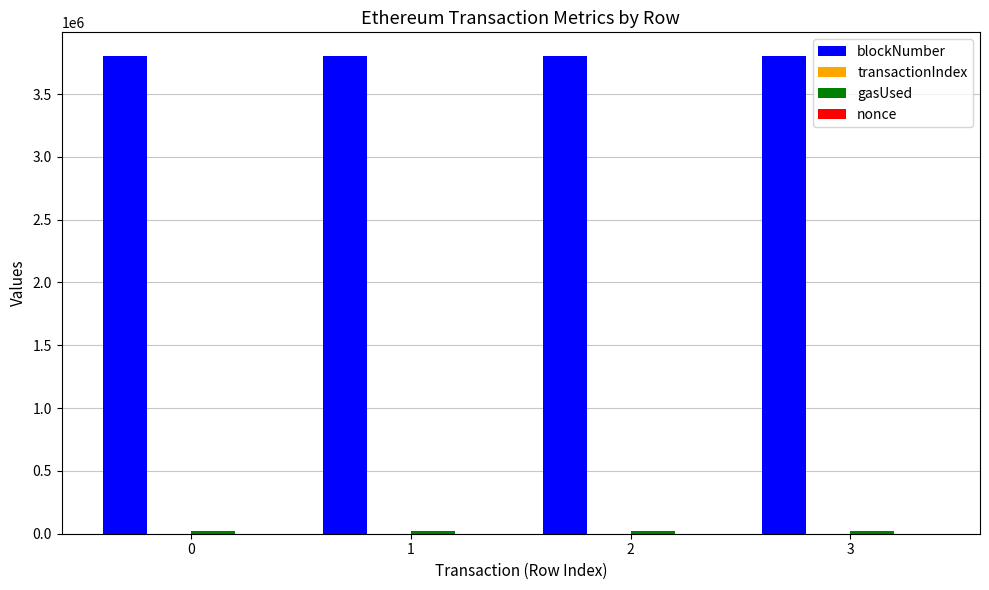

Which series has the largest total across all categories?

blockNumber